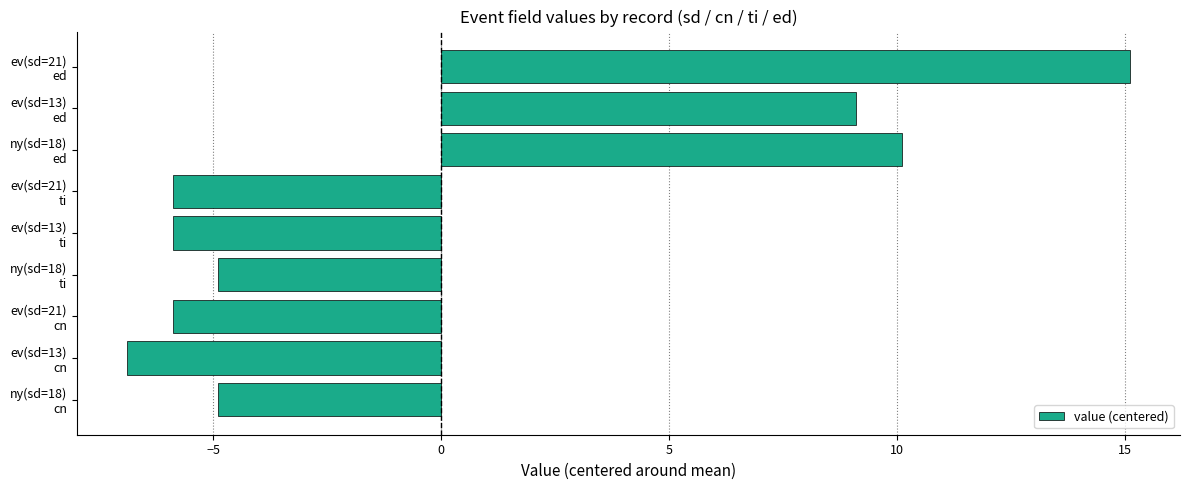

What is the difference between the maximum and second lowest values?

21.0